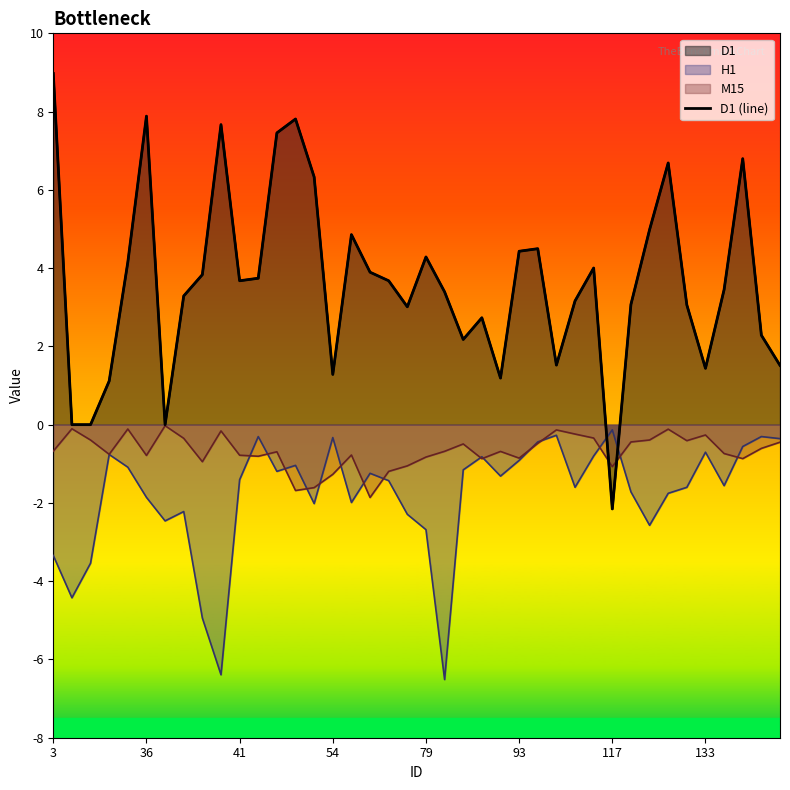

Count the number of values greater than 3.

27